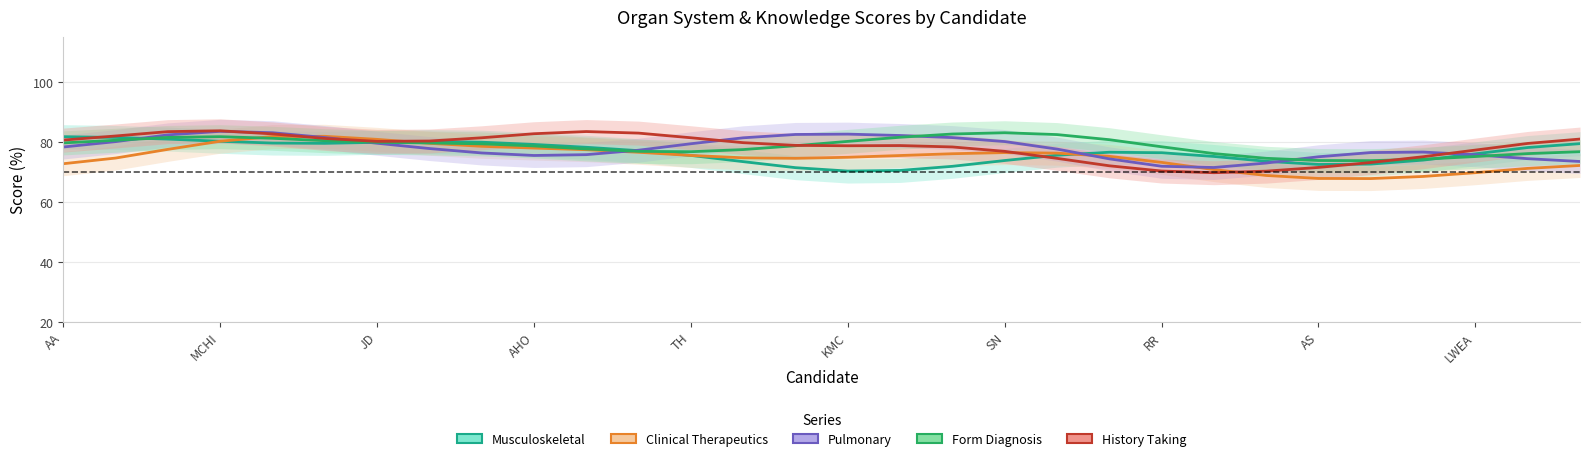

True or false: Form Diagnosis and History Taking intersect in this chart.

True